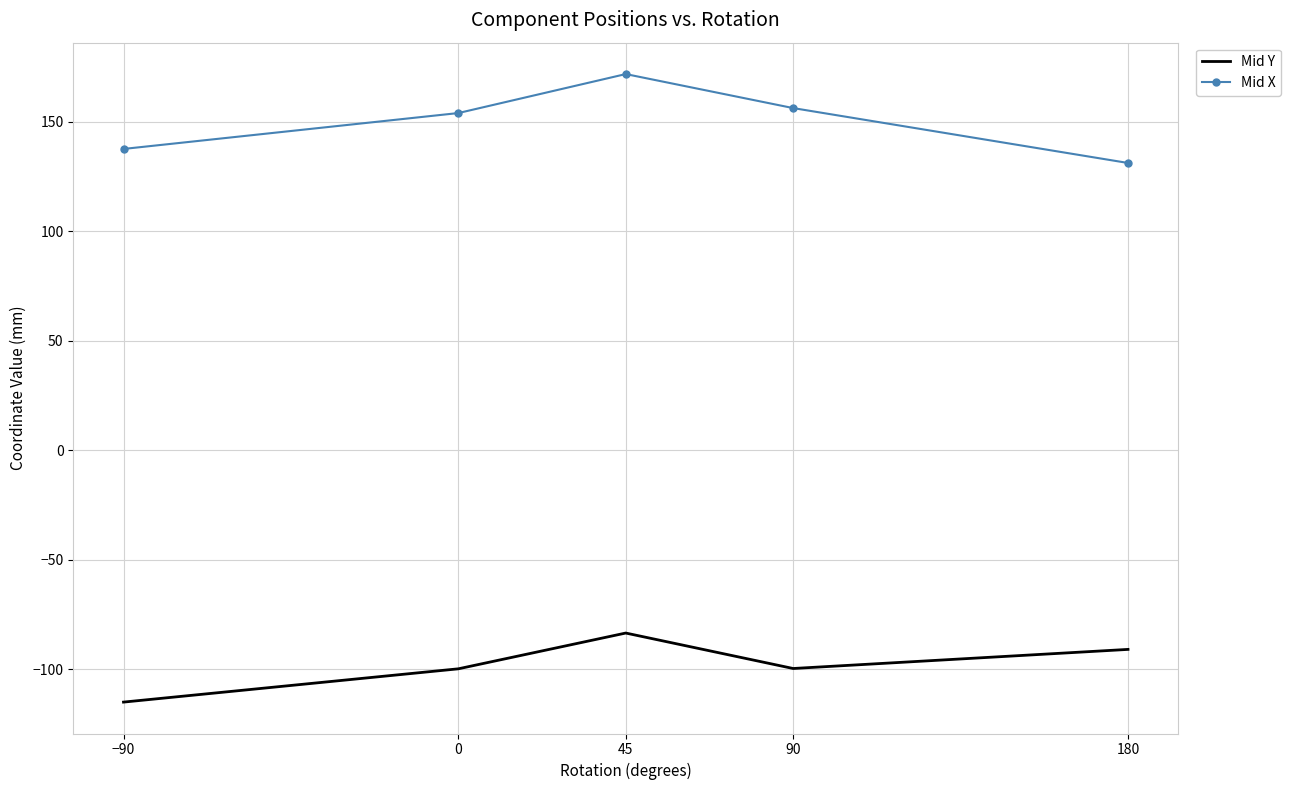

What value does the Mid X series have at 0?

154.0